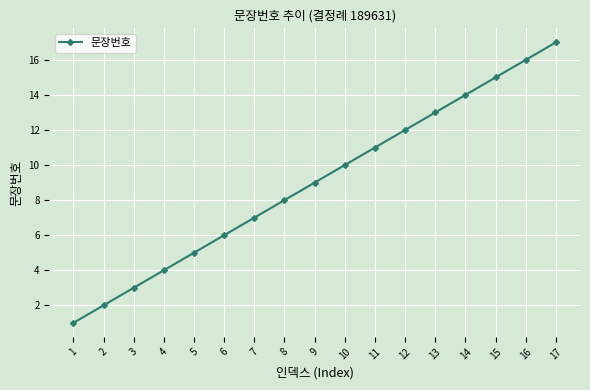

Rank the categories by value from highest to lowest.

17, 16, 15, 14, 13, 12, 11, 10, 9, 8, 7, 6, 5, 4, 3, 2, 1